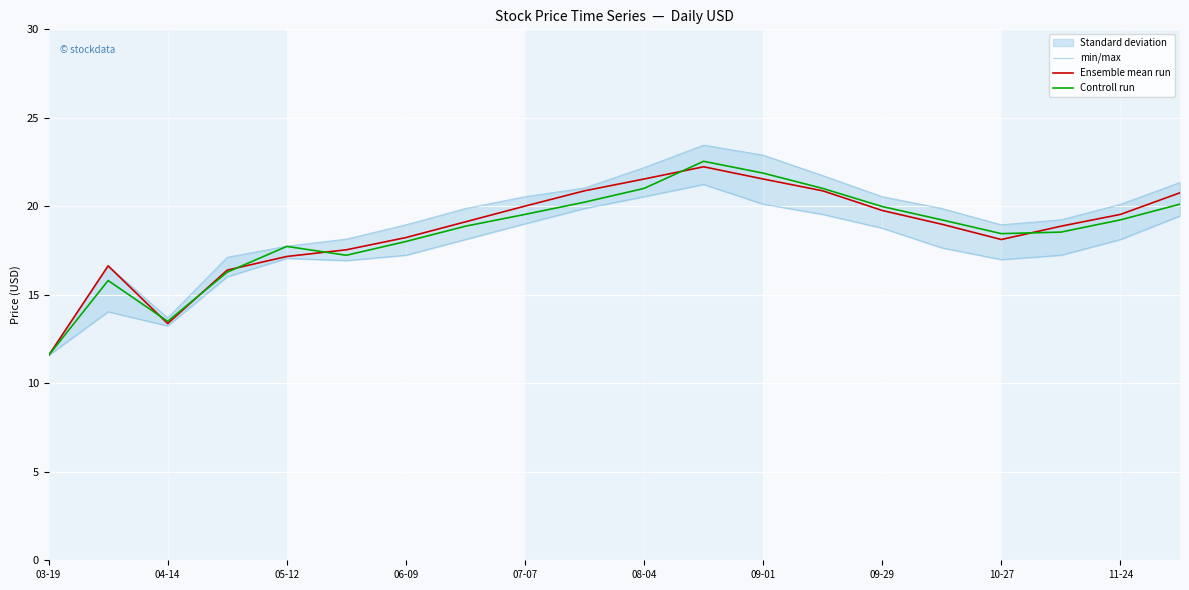

Which series has the widest spread of values?

min/max